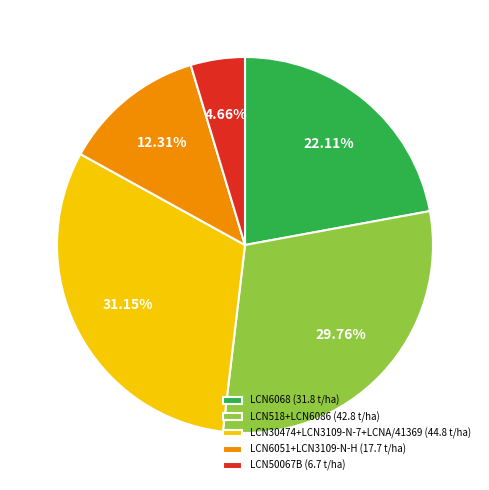

Is there a majority slice in this chart?

No